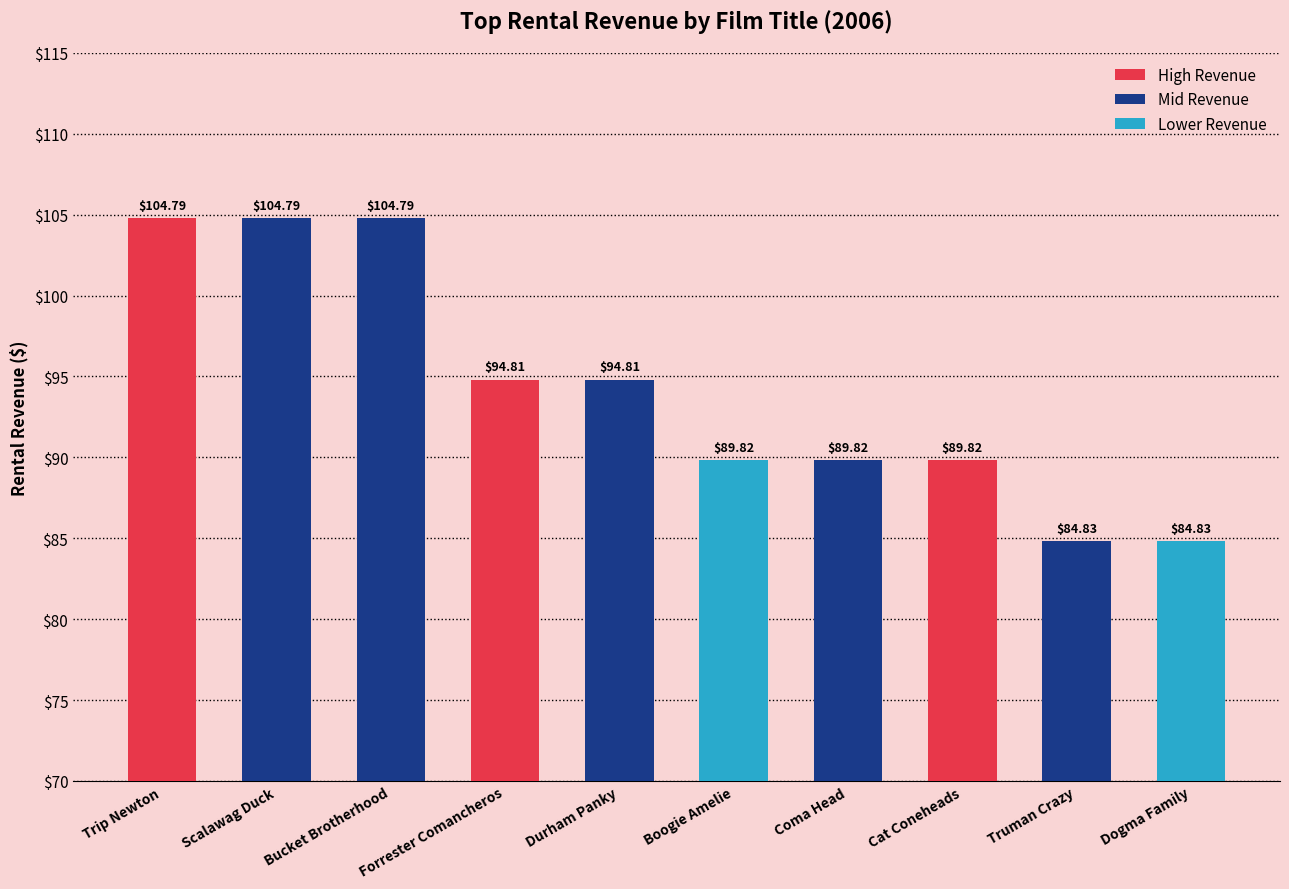

Reading left to right, list all the values displayed in this chart.

Trip Newton=104.8	Scalawag Duck=104.8	Bucket Brotherhood=104.8	Forrester Comancheros=94.8	Durham Panky=94.8	Boogie Amelie=89.8	Coma Head=89.8	Cat Coneheads=89.8	Truman Crazy=84.8	Dogma Family=84.8